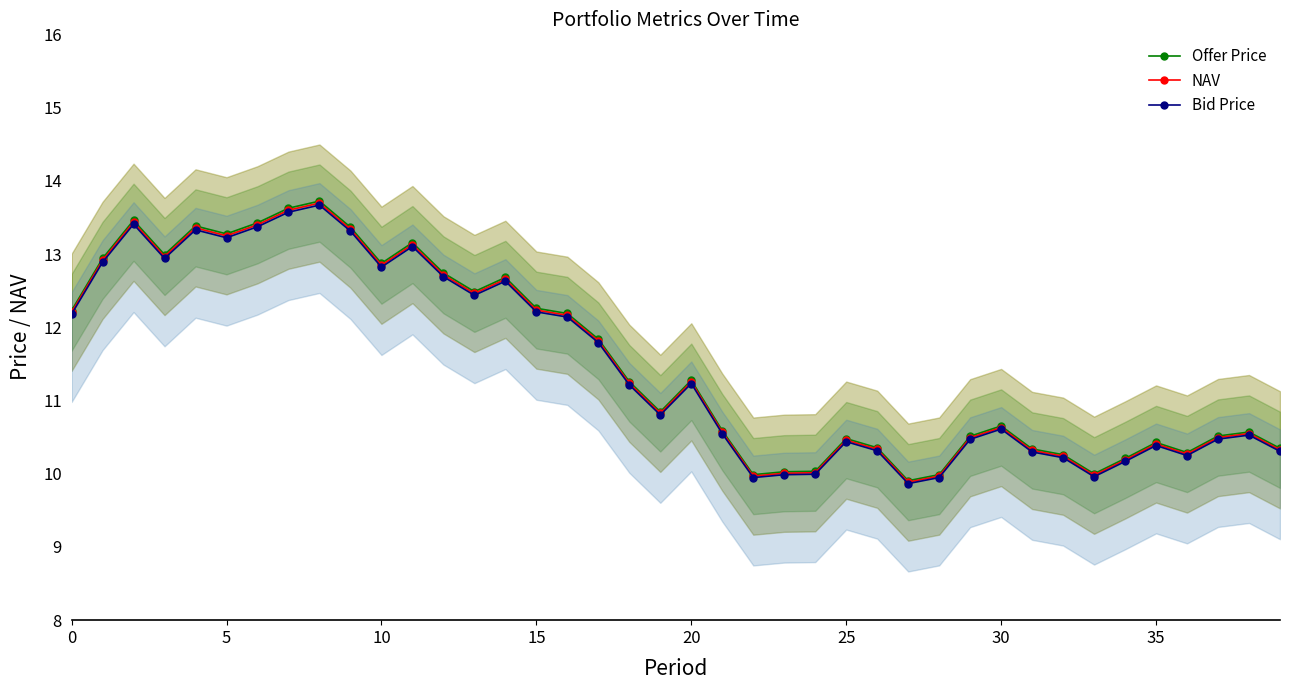

Which has a higher value, 9 or 11?

9